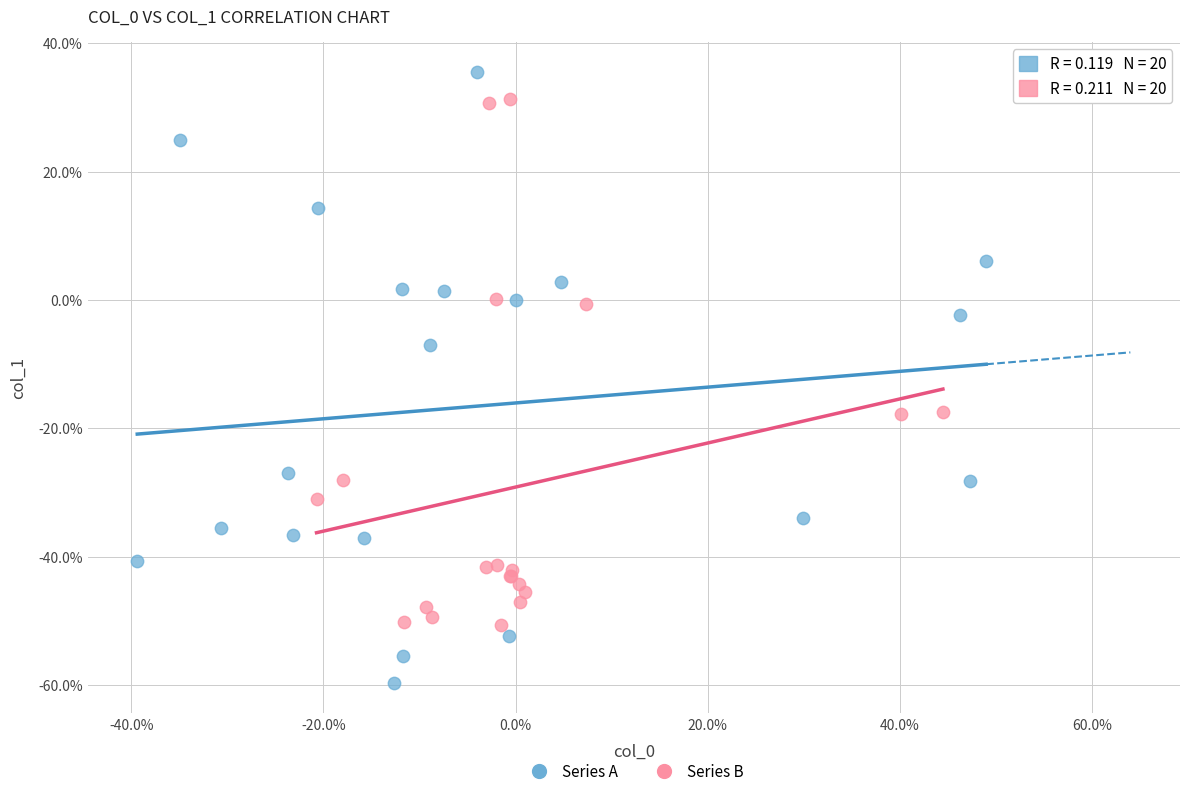

Which series has the widest spread of Y values?

Series A